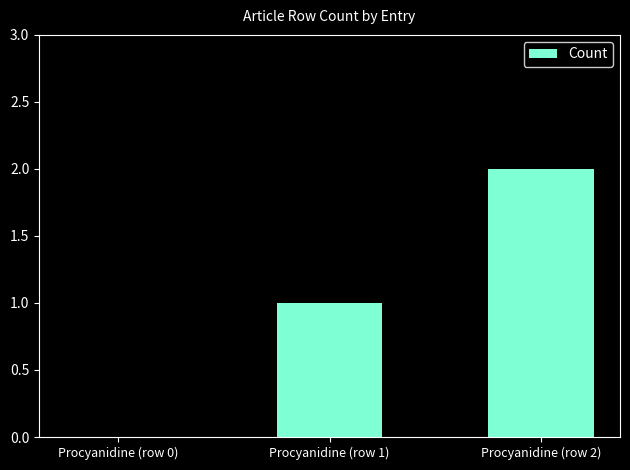

Approximately how many times larger is the value at Procyanidine (row 2) compared to Procyanidine (row 1)?

2.0